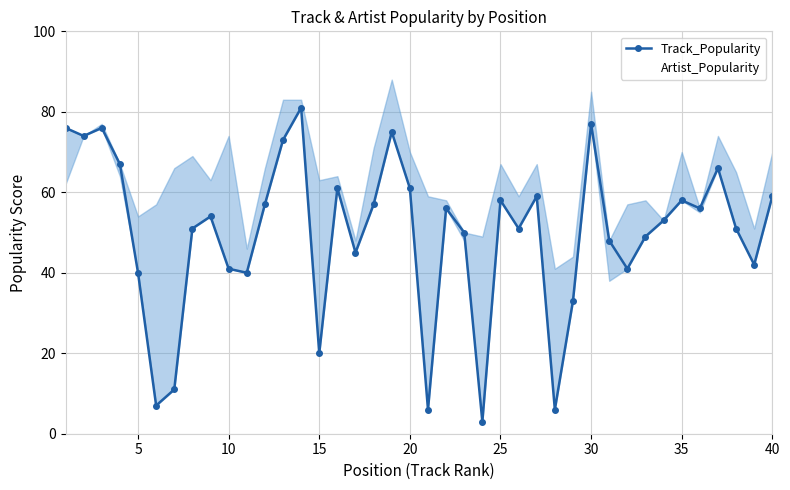

What is the sum of the Artist_Popularity values at 5 and 35?

124